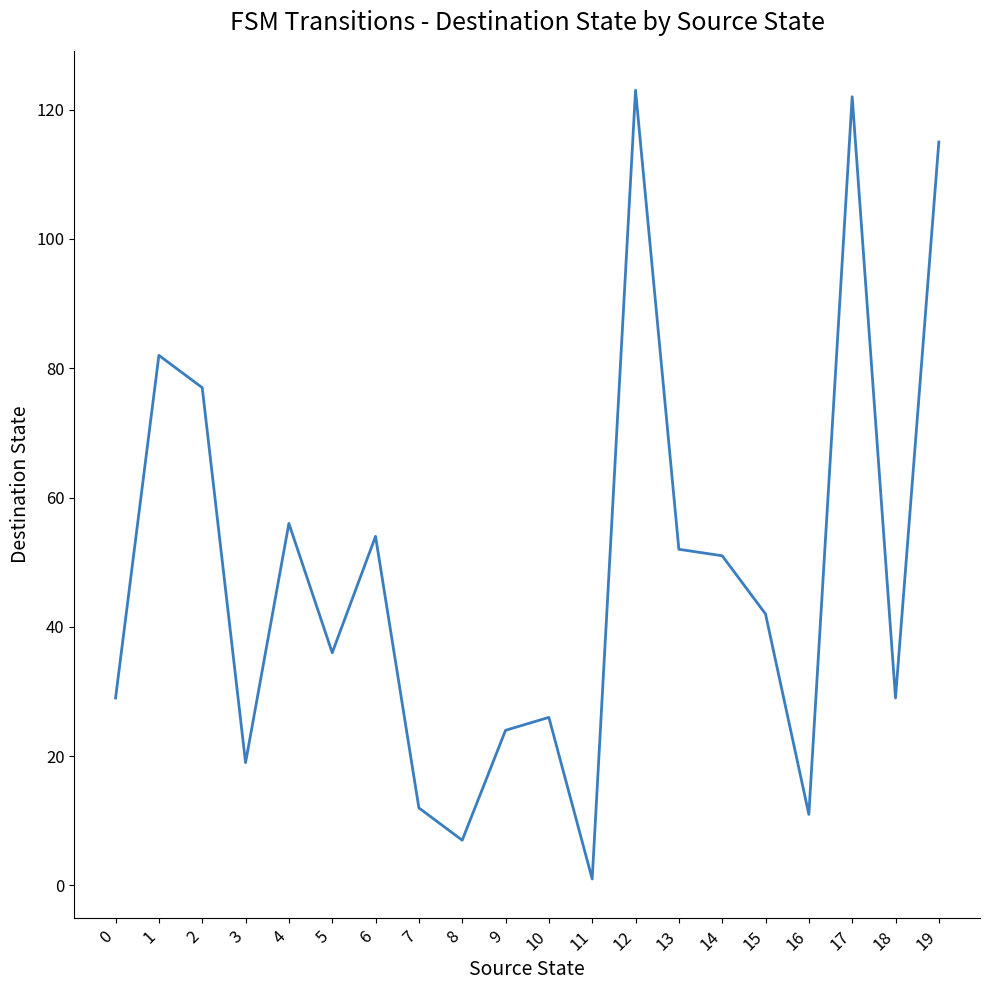

What is the change in value from 4 to 18?

-27